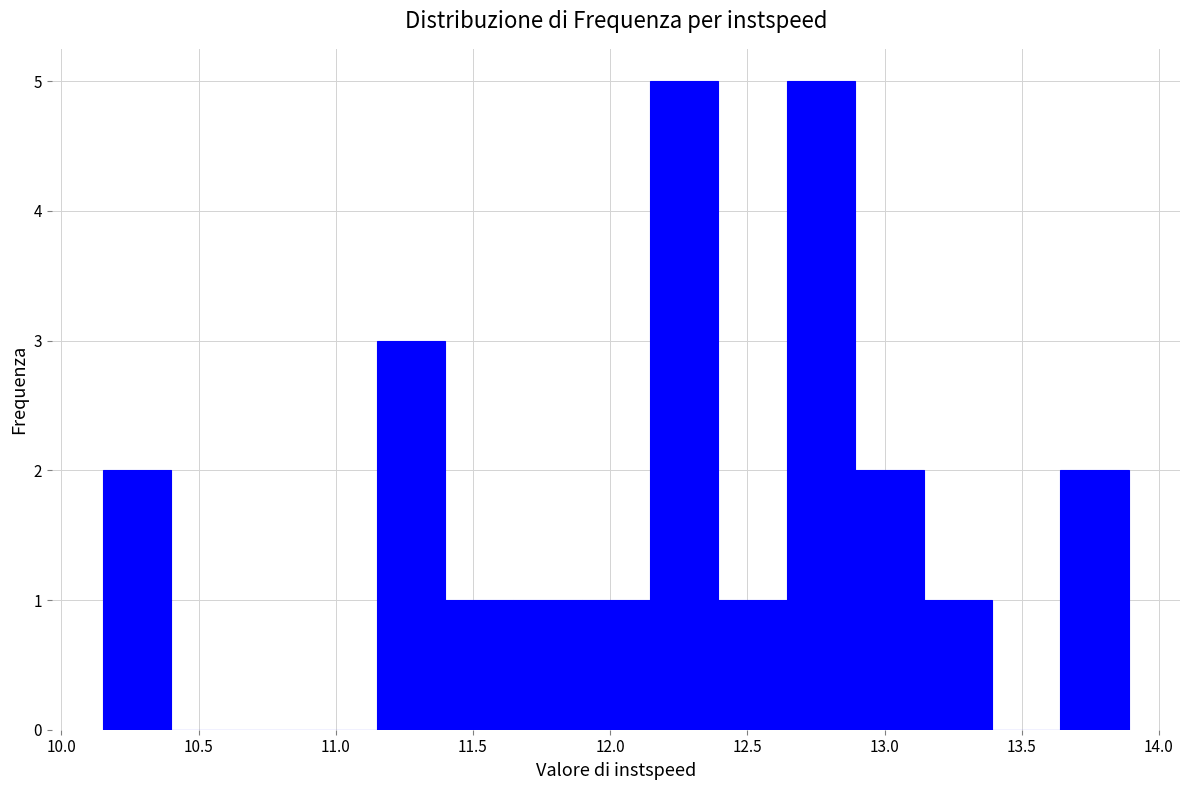

Reading left to right, list every bar in this chart as the range it spans on the x-axis followed by its height. Neither the bar edges nor the heights are printed on the chart, so give them approximately, as read against the axes.

10.15 to 10.40: 2
10.40 to 10.65: 0
10.65 to 10.90: 0
10.90 to 11.15: 0
11.15 to 11.40: 3
11.40 to 11.65: 1
11.65 to 11.90: 1
11.90 to 12.15: 1
12.15 to 12.40: 5
12.40 to 12.65: 1
12.65 to 12.90: 5
12.90 to 13.15: 2
13.15 to 13.40: 1
13.40 to 13.65: 0
13.65 to 13.90: 2